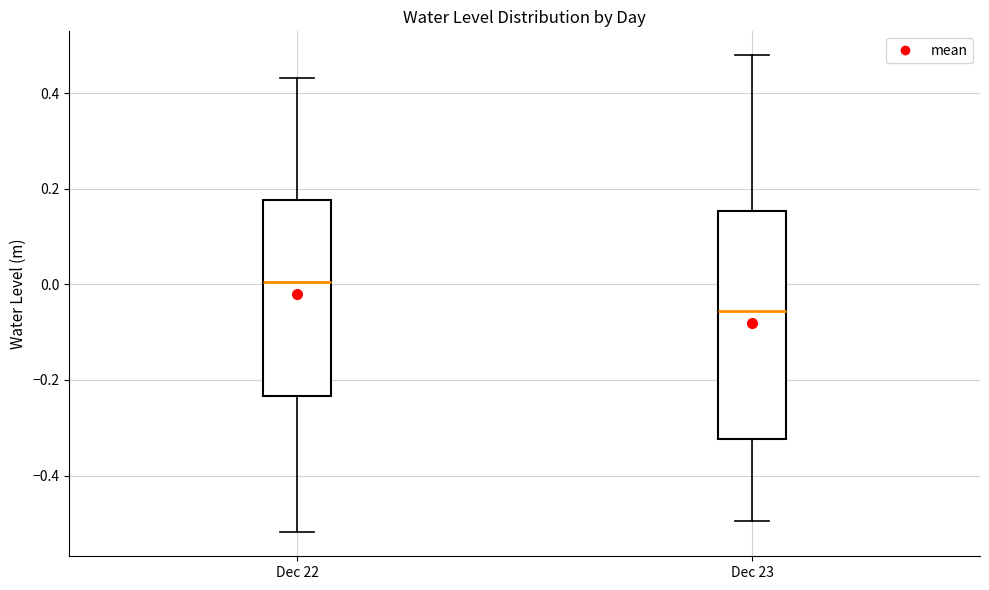

Where is the lower edge of the box for Dec 22 on the y-axis? The values are not printed on the chart, so give them approximately, as read against the axis.

-0.24